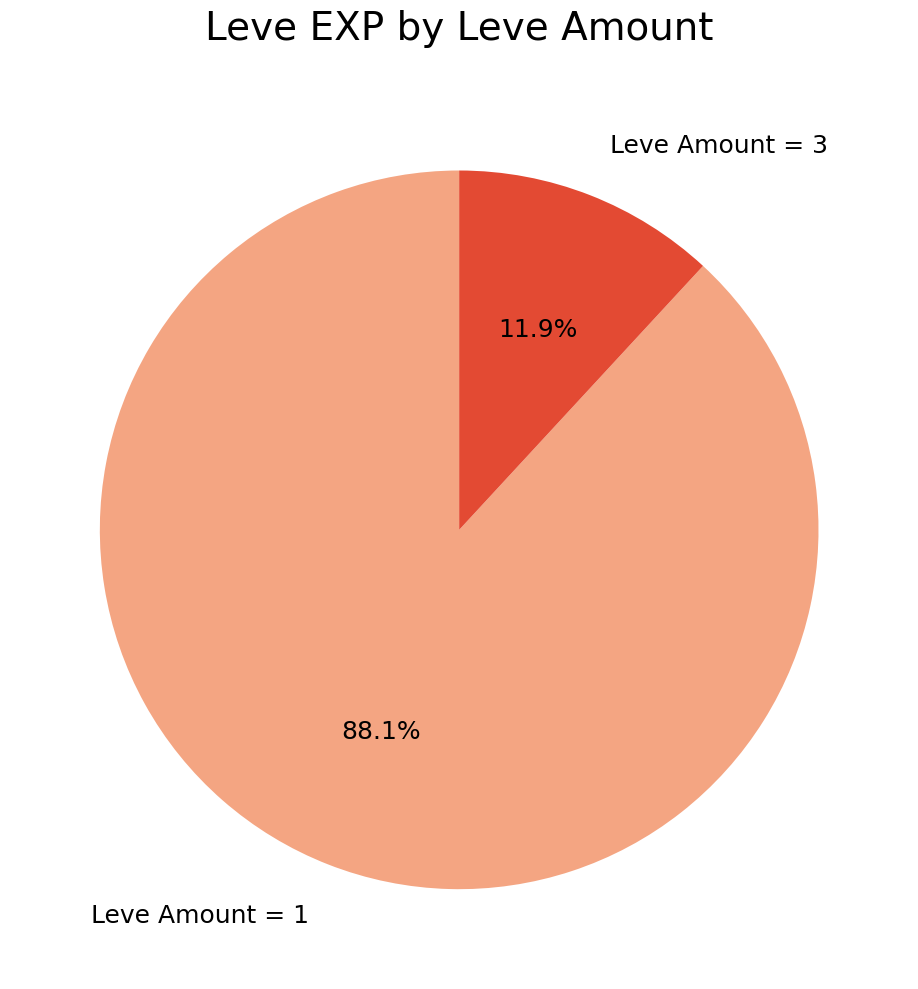

What is the ratio of the value at Leve Amount = 1 to the value at Leve Amount = 3?

7.4